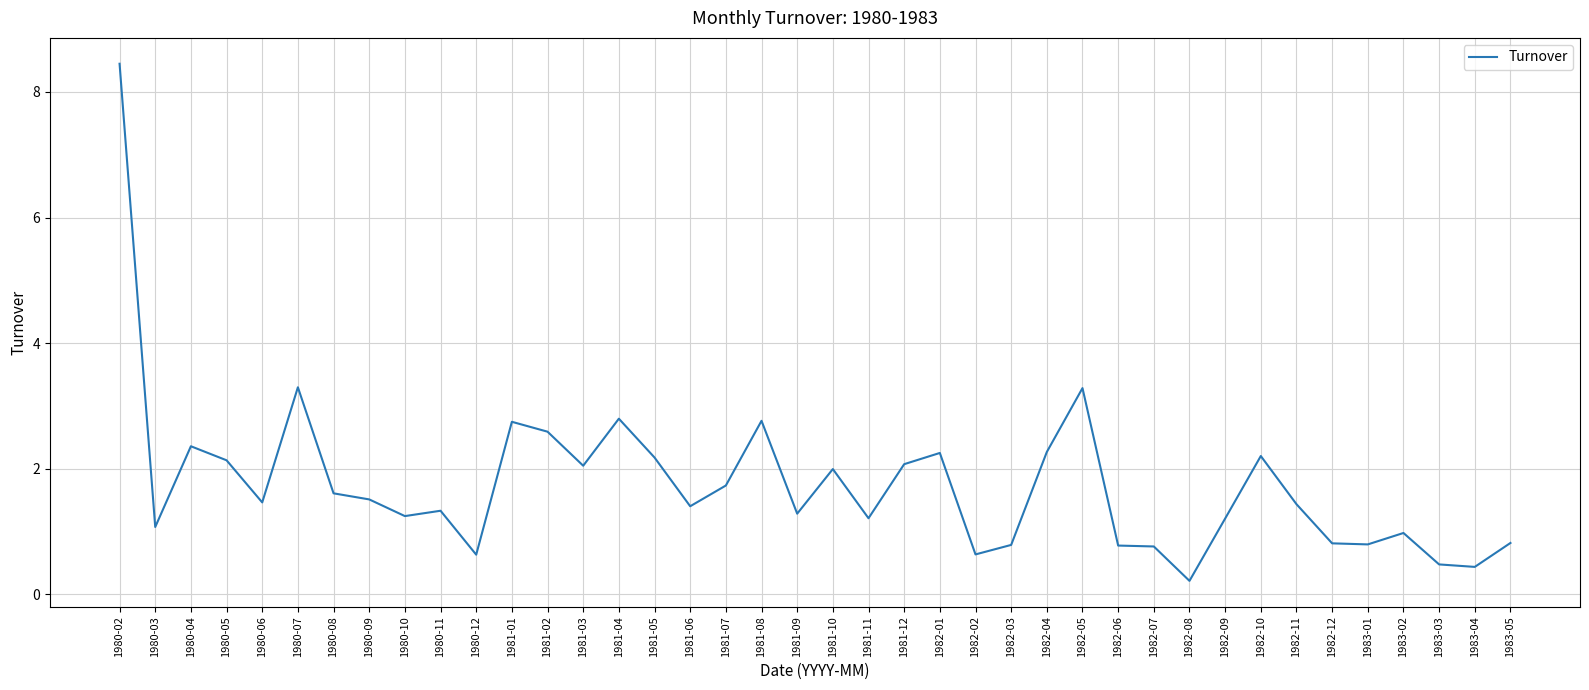

At which label does the data first exceed 1?

1980-02